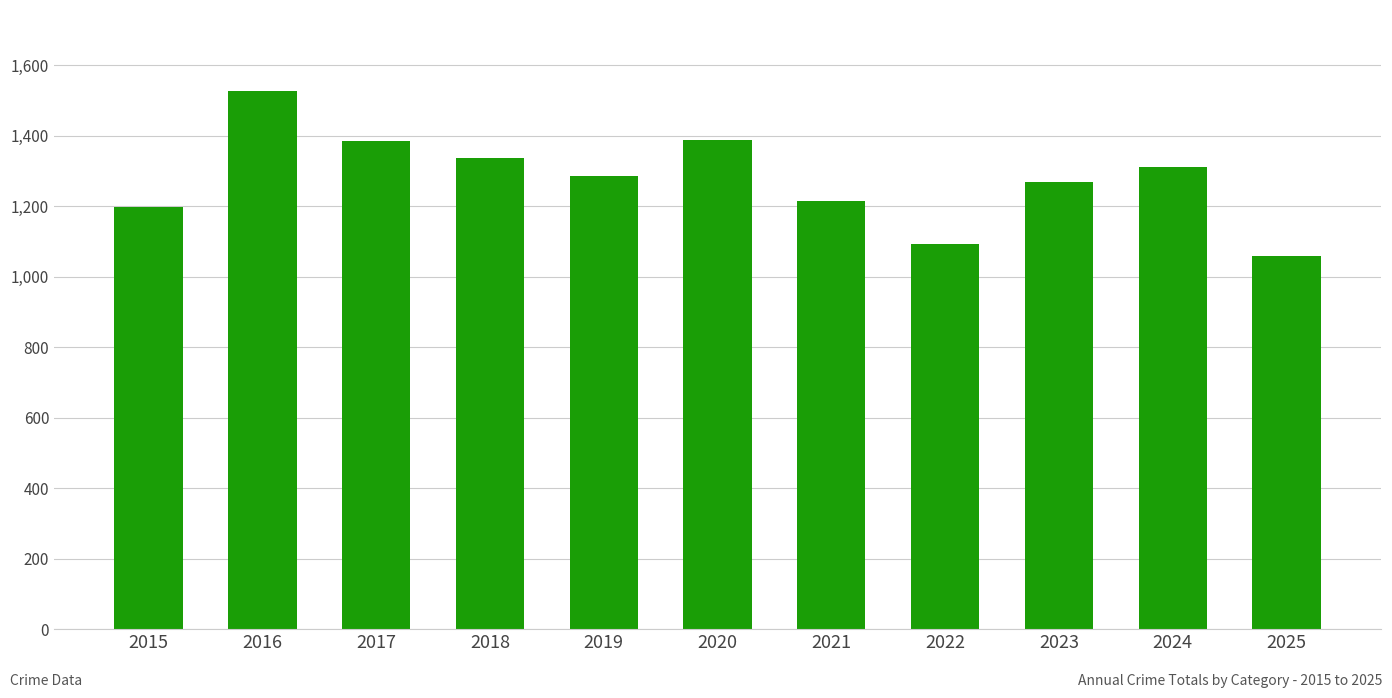

Which has a higher value, 2024 or 2023?

2024